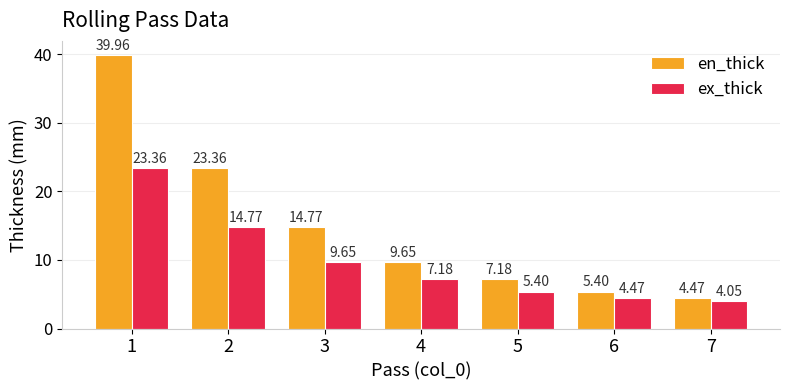

The en_thick series shows 40.0 at 1. True or false?

True